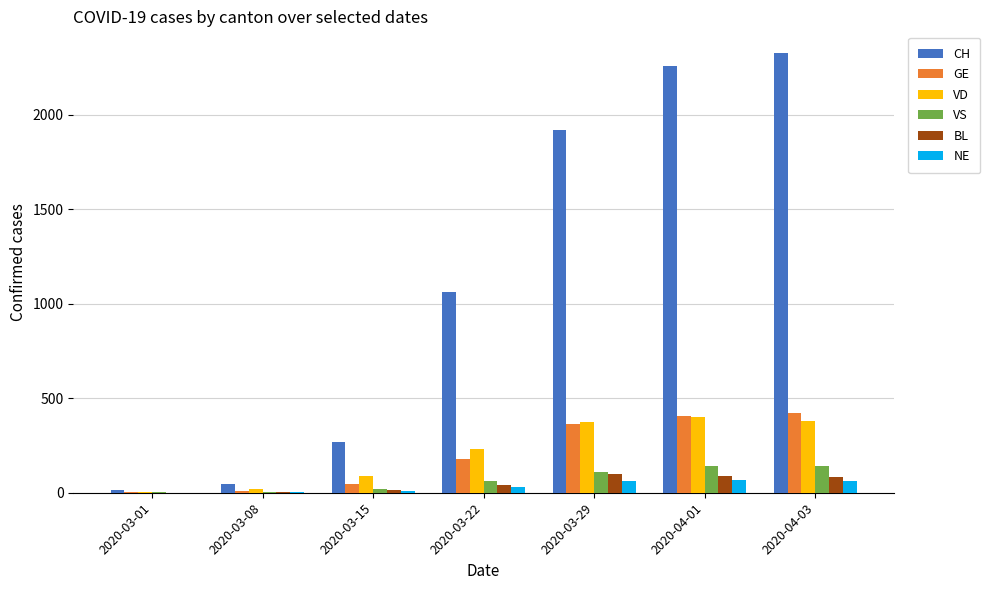

What is the approximate value of BL at 2020-04-01, to the nearest 5?

85